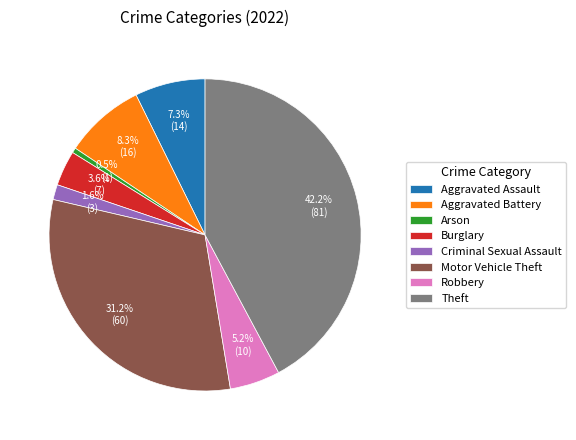

What is the ratio of the value at Motor Vehicle Theft to the value at Robbery?

6.0